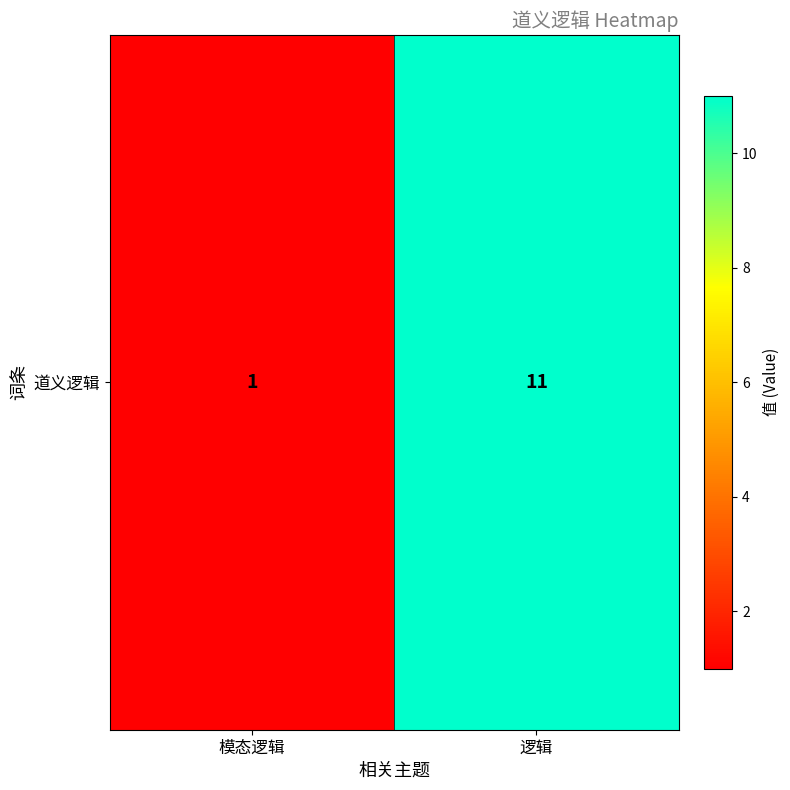

Rank the categories by value from lowest to highest.

模态逻辑, 逻辑